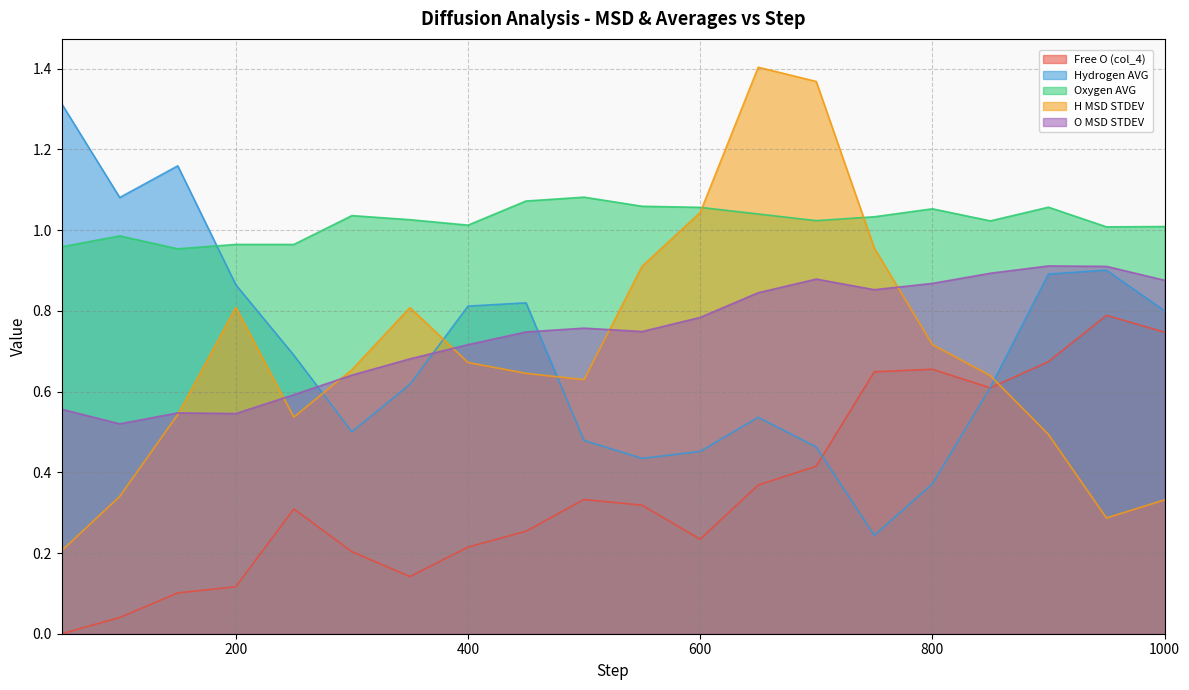

What is the difference between the second highest and minimum values in the Free O (col_4) series?

0.7